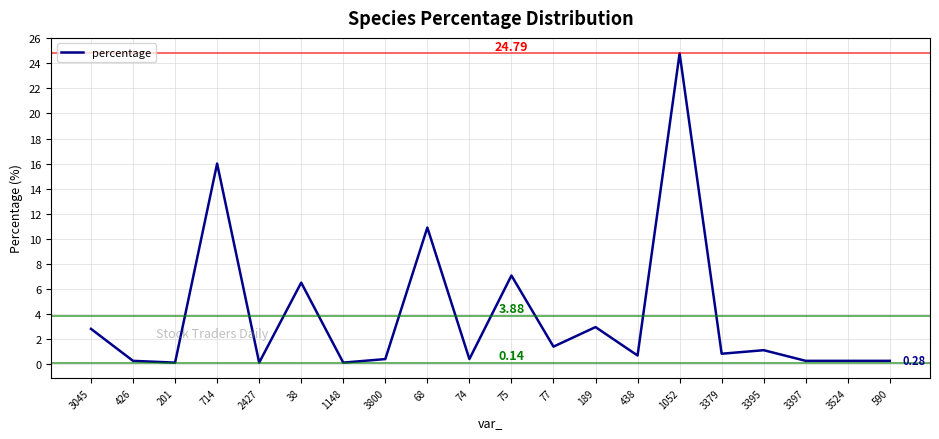

What is the minimum value shown in the chart?

0.1